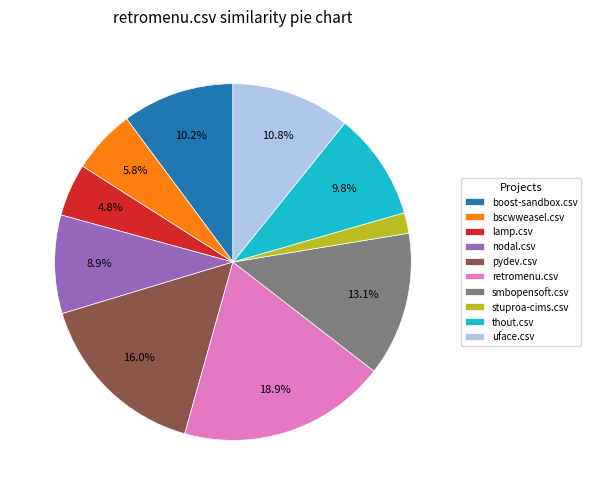

Is it true that smbopensoft.csv is 13% of the pie?

True